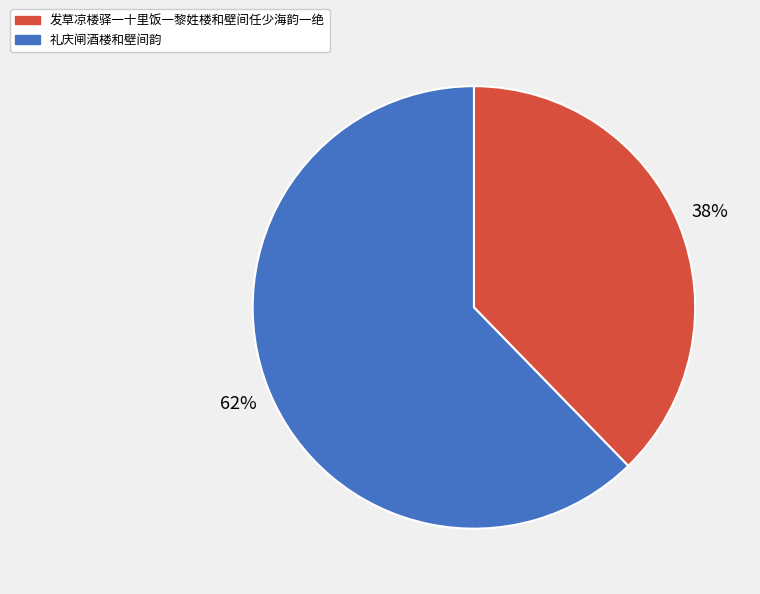

What is the ratio of the value at 发草凉楼驿一十里饭一黎姓楼和壁间任少海韵一绝 to the value at 礼庆闸酒楼和壁间韵?

0.6